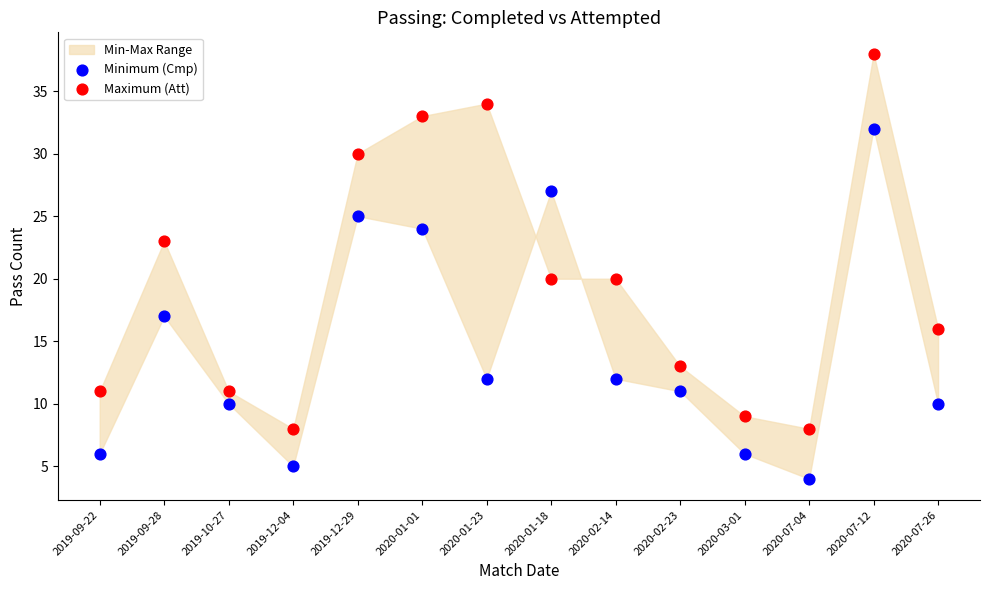

Which series has the largest Y range (max minus min)?

Maximum (Att)